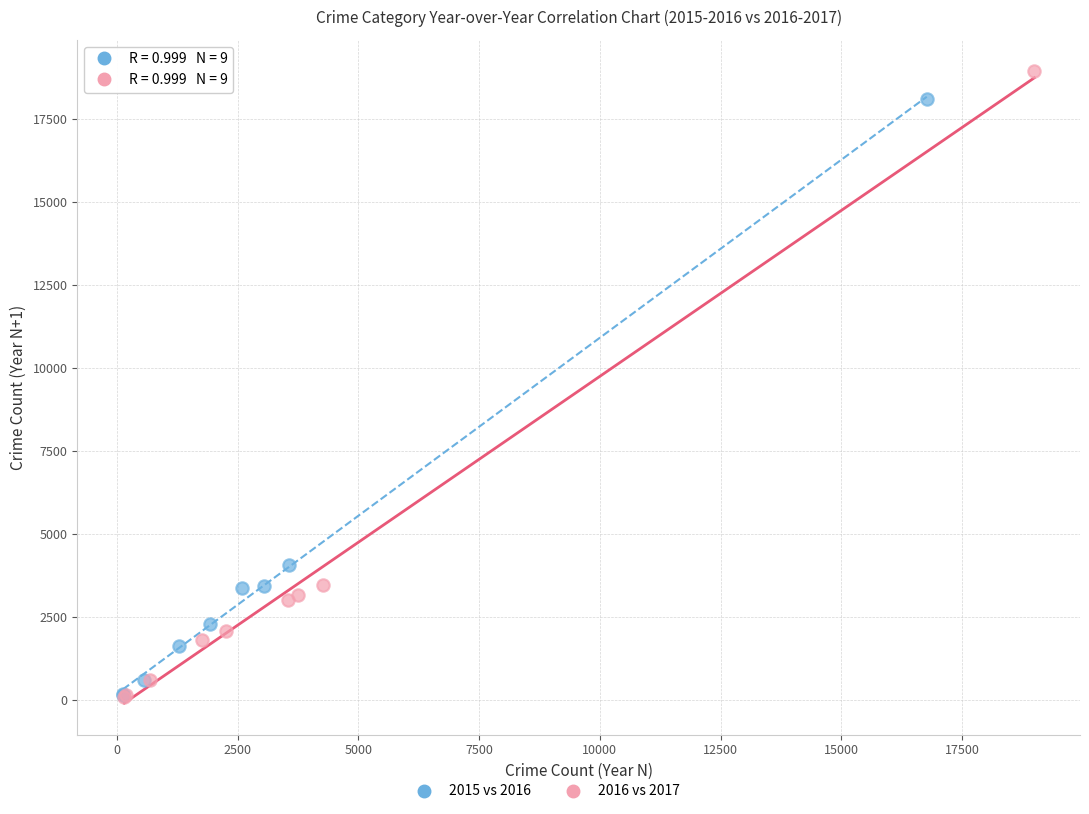

Which series contains the highest Y value?

2016 vs 2017